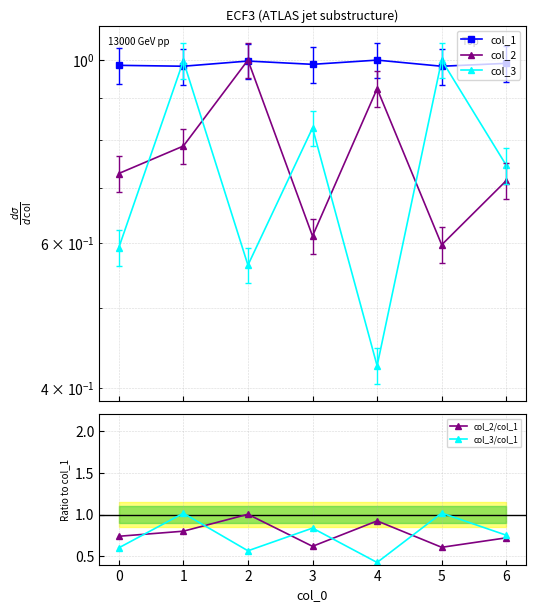

Reading left to right, extract all data points from this chart.

col_1: 1.0	1.0	1.0	1.0	1.0	1.0	1.0
col_2: 0.7	0.8	1.0	0.6	0.9	0.6	0.7
col_3: 0.6	1.0	0.6	0.8	0.4	1.0	0.7
col_2/col_1: 0.7	0.8	1.0	0.6	0.9	0.6	0.7
col_3/col_1: 0.6	1.0	0.6	0.8	0.4	1.0	0.8